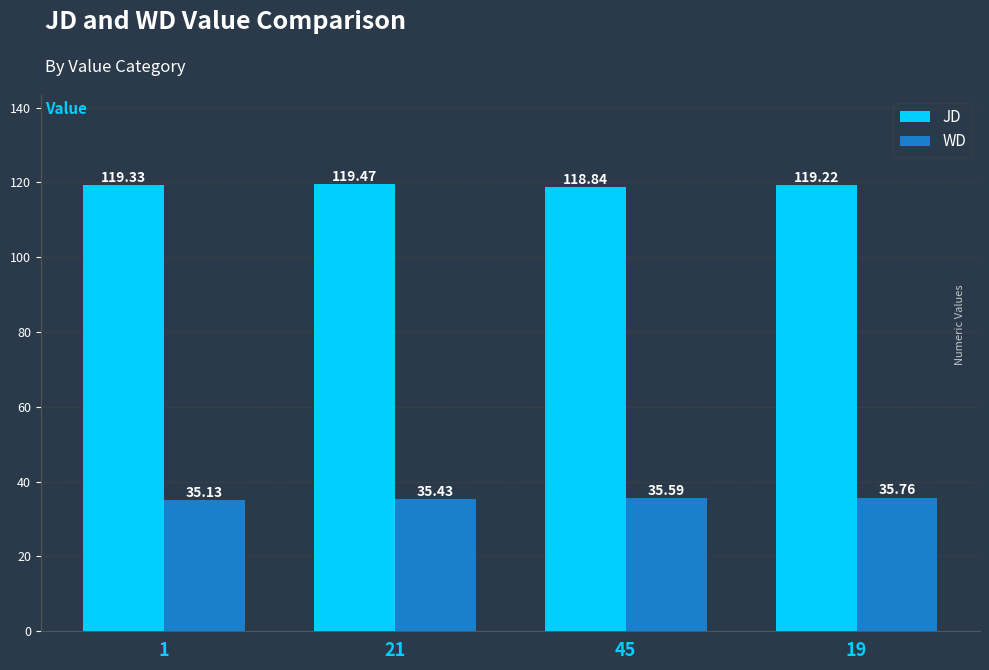

What is the value of the WD bar at the 1st from the left?

35.1